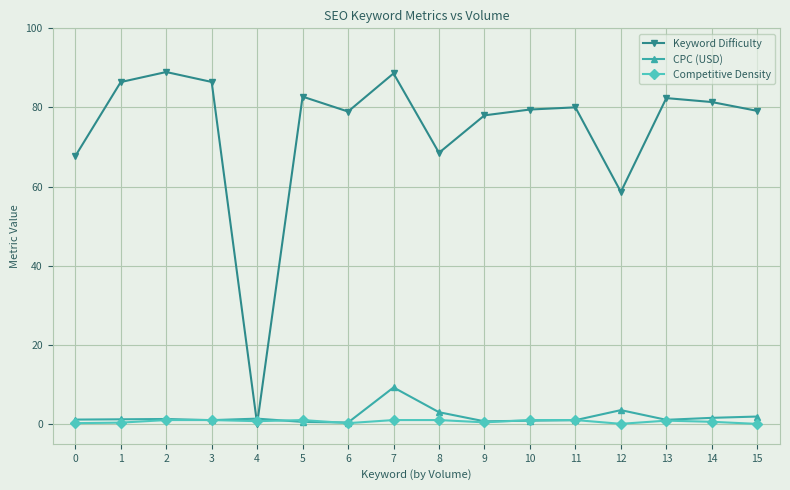

True or false: Keyword Difficulty has more than 0 points higher than both neighbors.

True